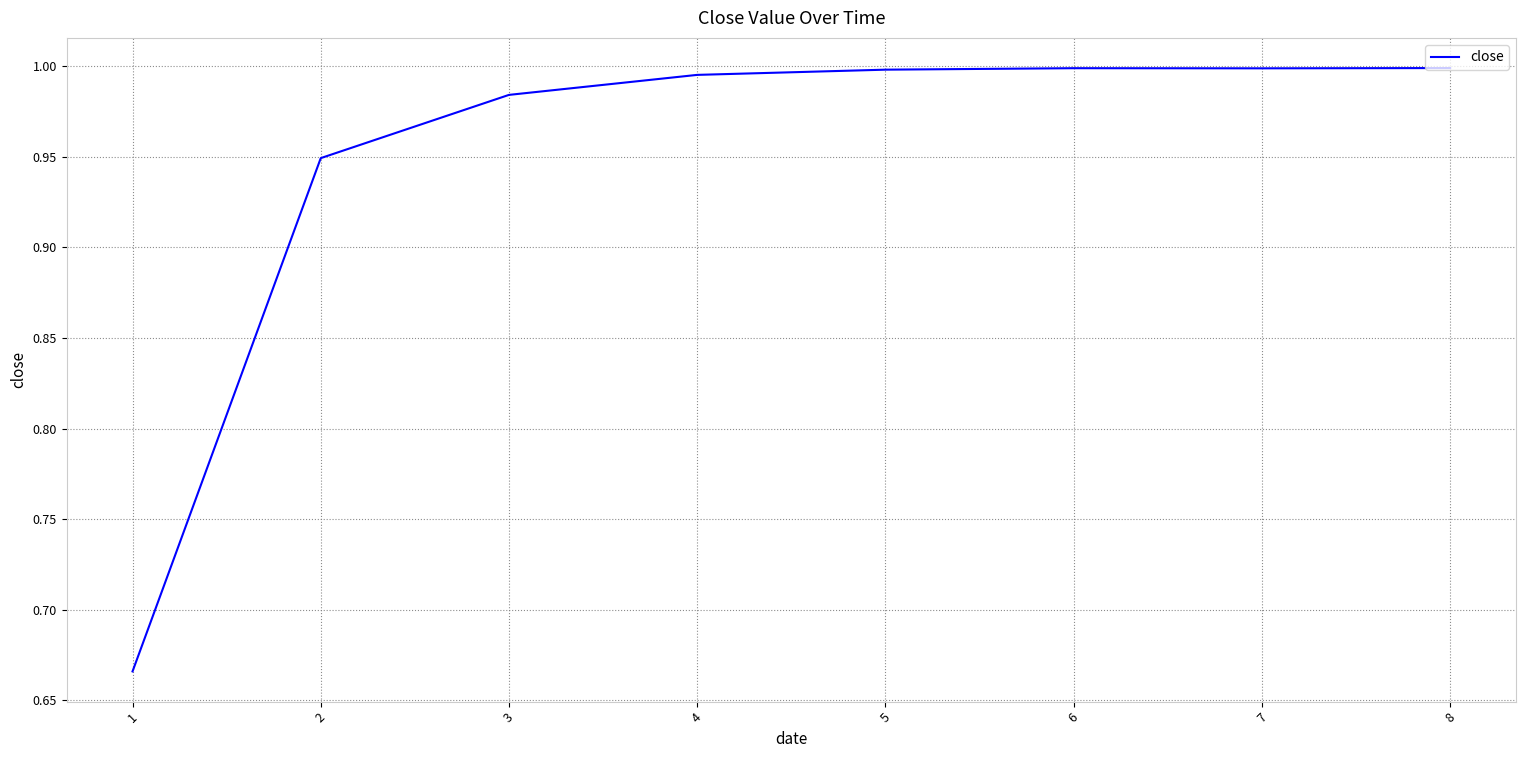

The value at 6 is 1.0. True or false?

True